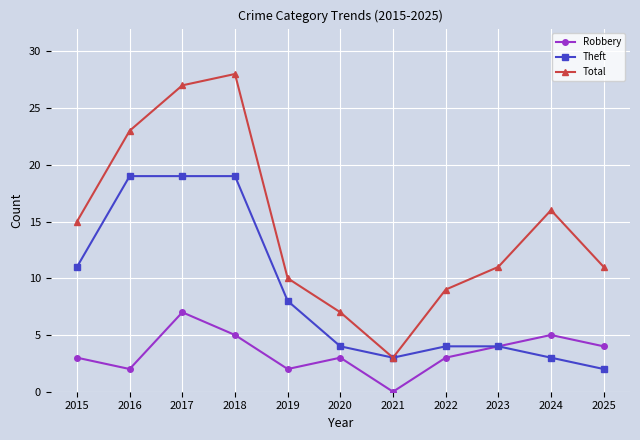

Is the value of Theft at 2024 greater than the value of Robbery at 2016?

Yes